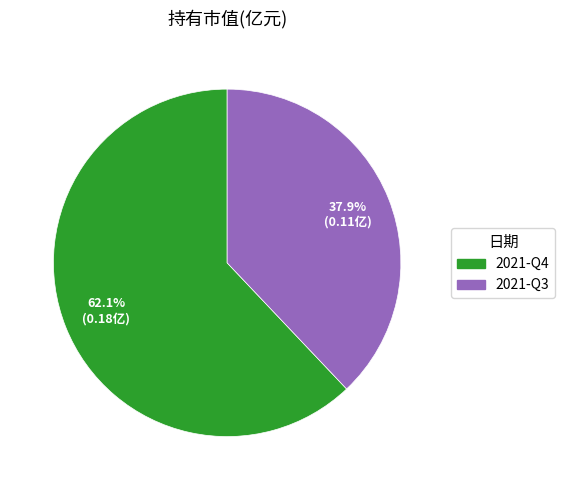

Rank the categories by value from lowest to highest.

2021-Q3, 2021-Q4